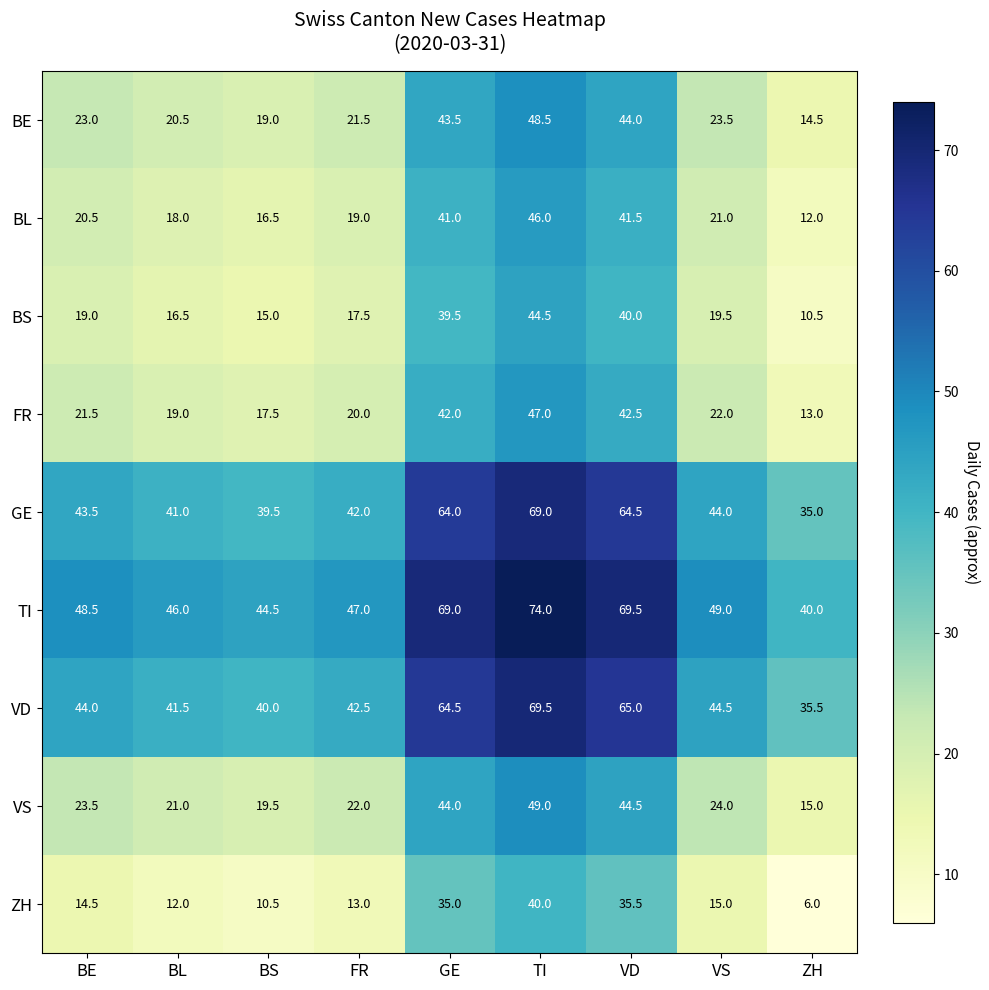

What is the total value across all series at BE?

258.0